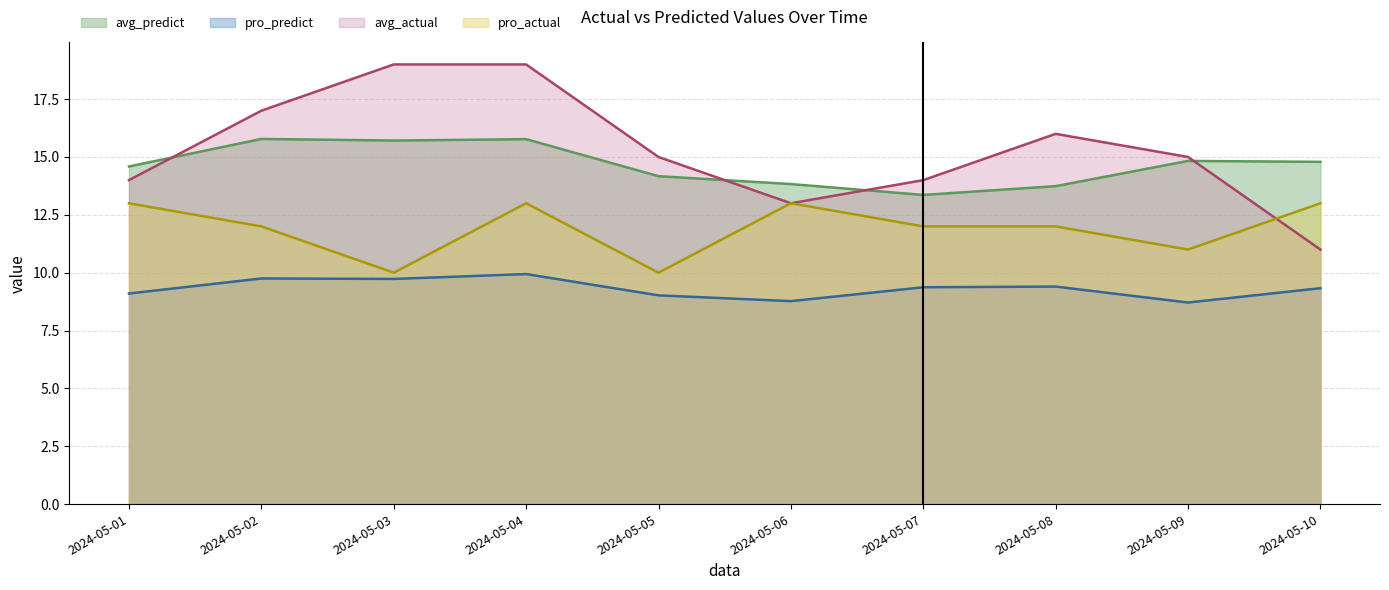

What value does the pro_actual series have at 2024-05-06?

13.0